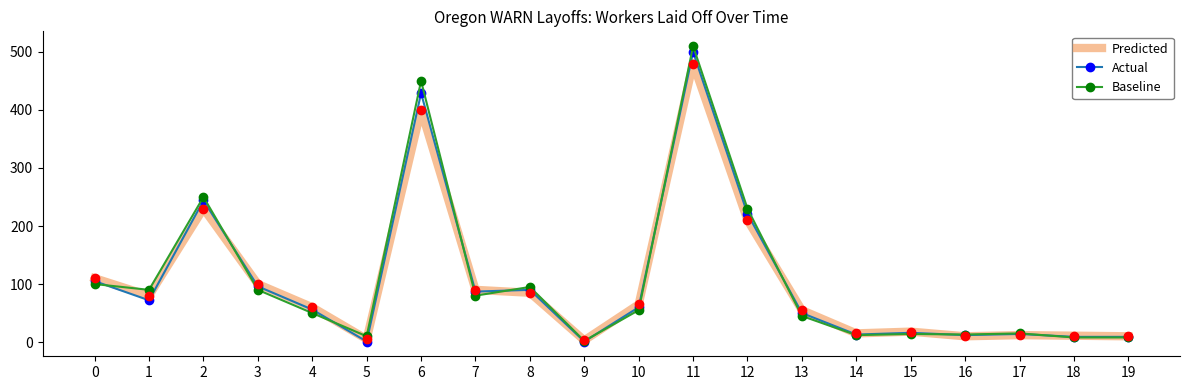

What is the average value of the Actual series?

104